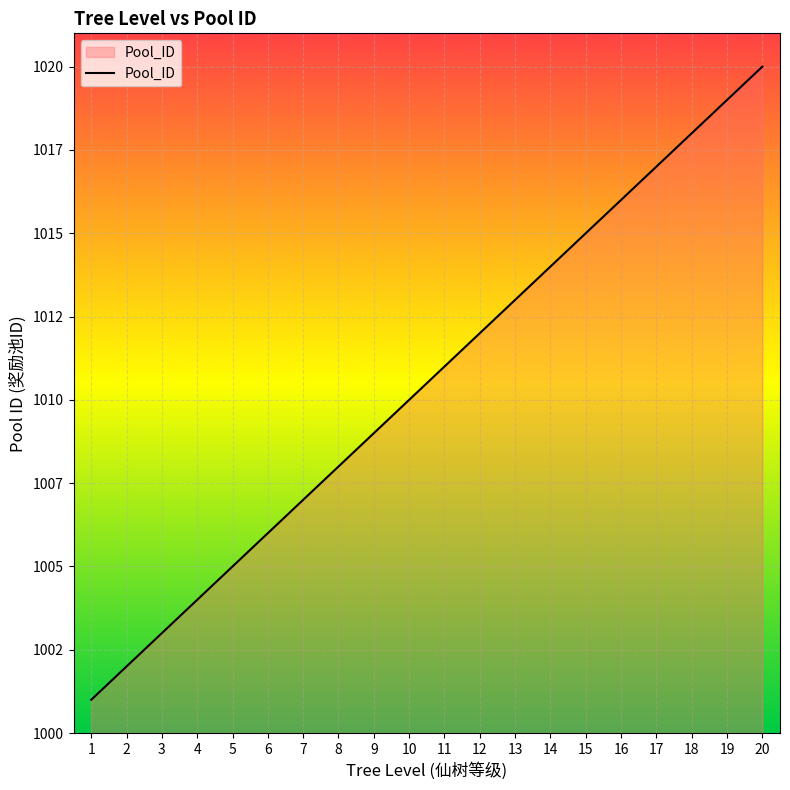

What value does the data have at 6, to the nearest 10?

1010